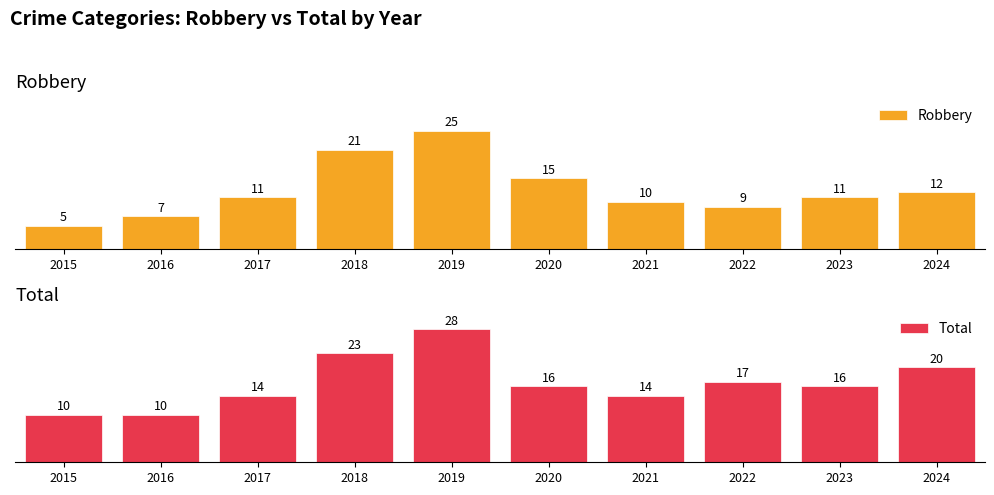

What are all the series names shown in the legend?

Robbery, Total